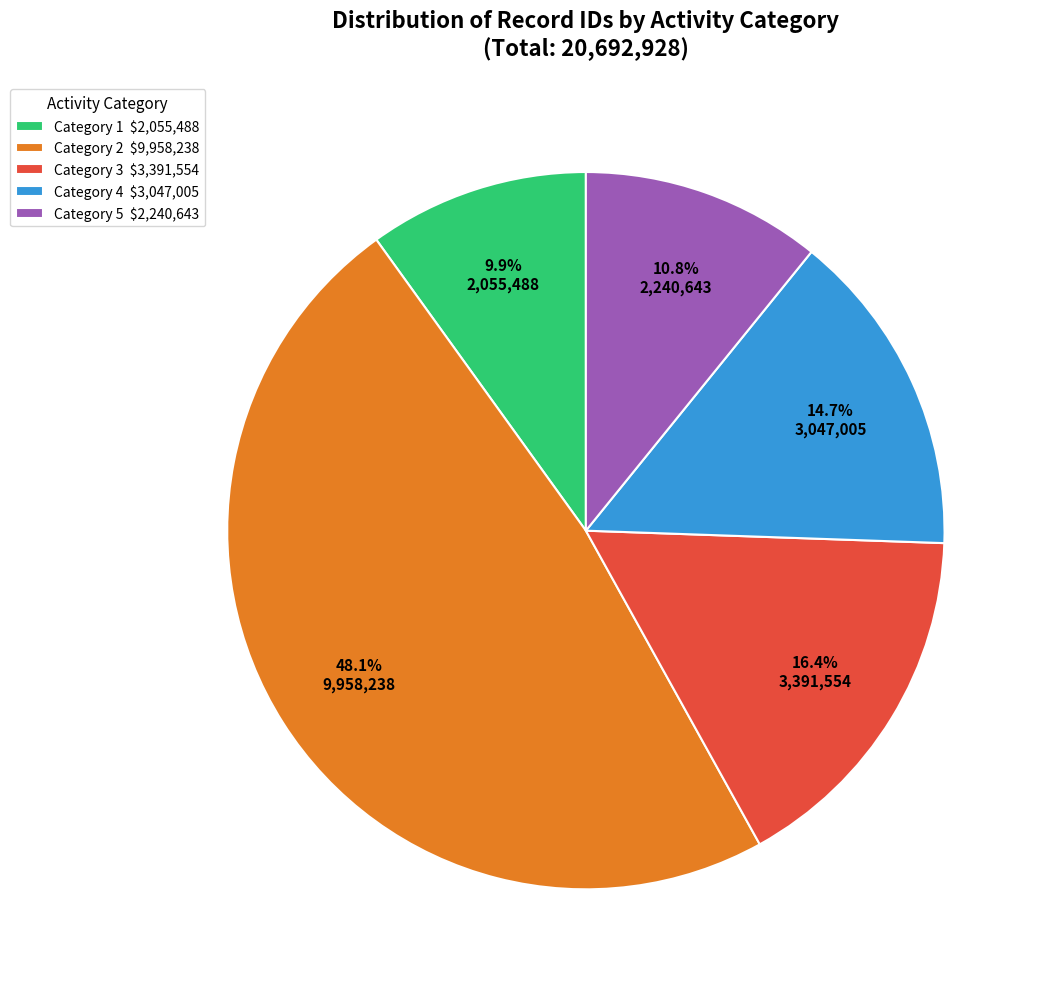

What percentage is NOT represented by Category 4 $3,047,005?

85.3%